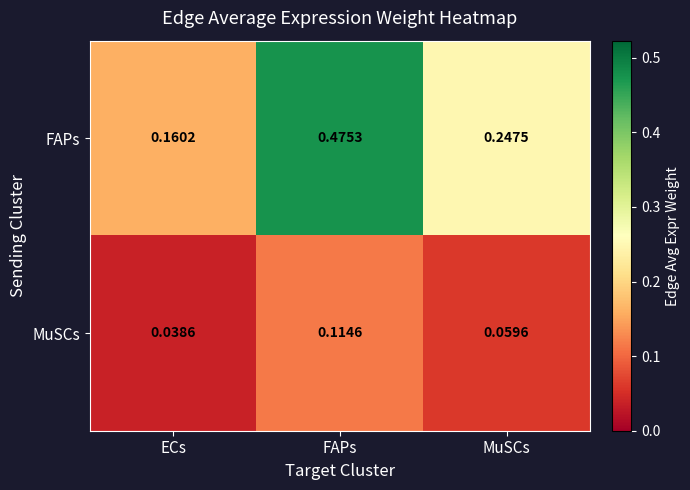

List the series in order of their peak value, lowest first.

MuSCs, FAPs